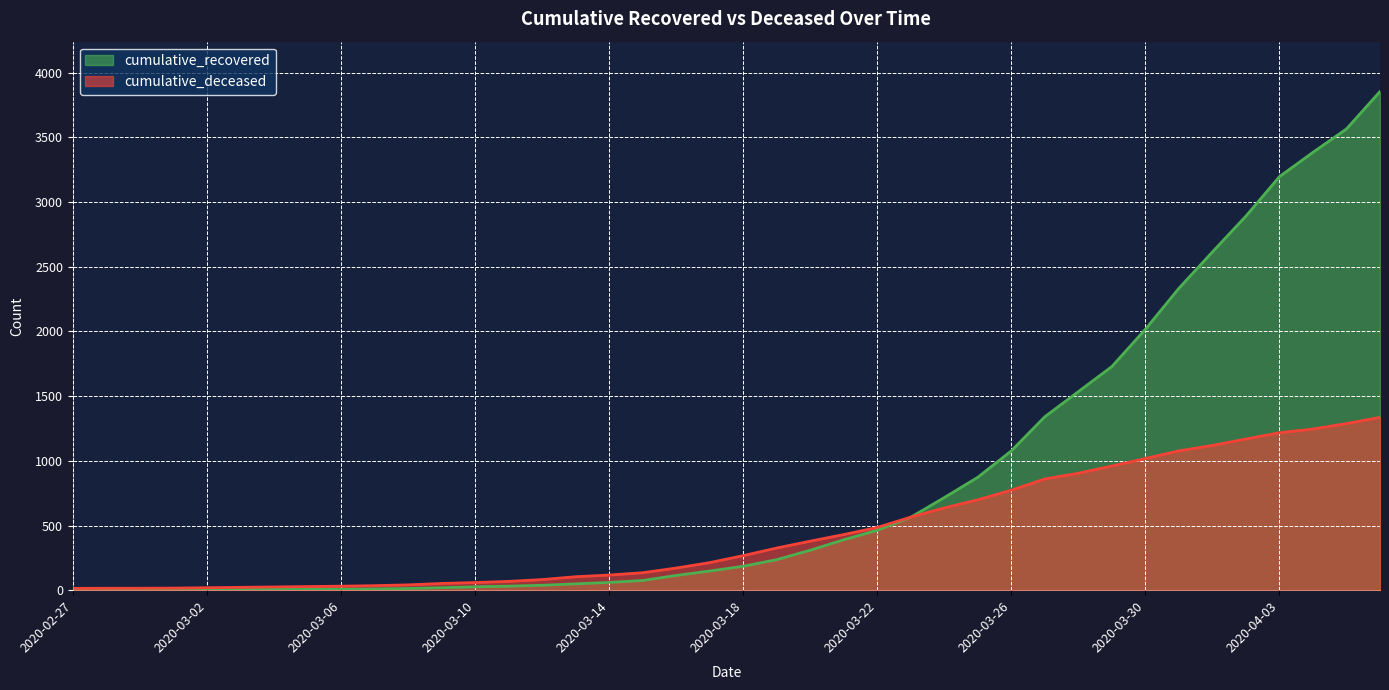

The cumulative_recovered series shows 1341 at 2020-03-27. True or false?

True